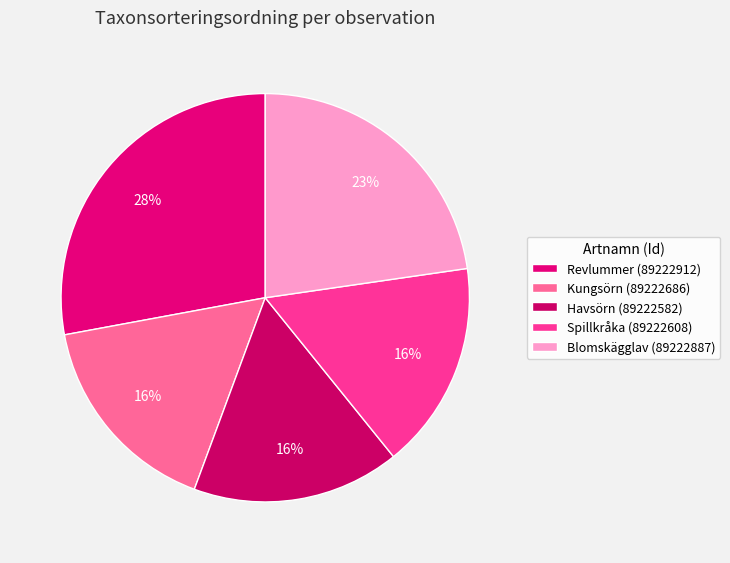

What is the change in value from Revlummer (89222912) to Kungsörn (89222686)?

-39241